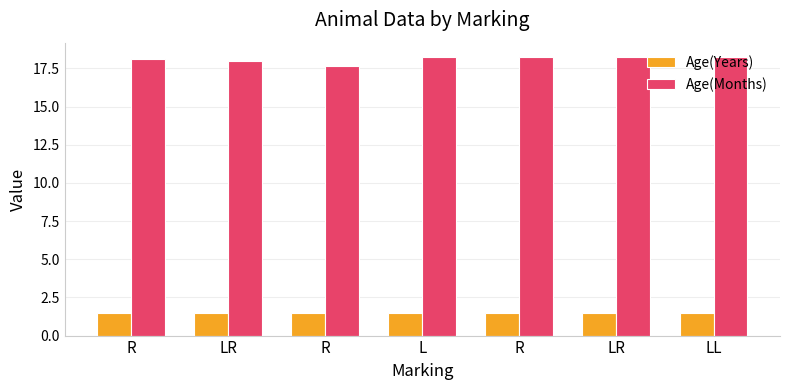

What is the label of the 4th bar from the right?

L